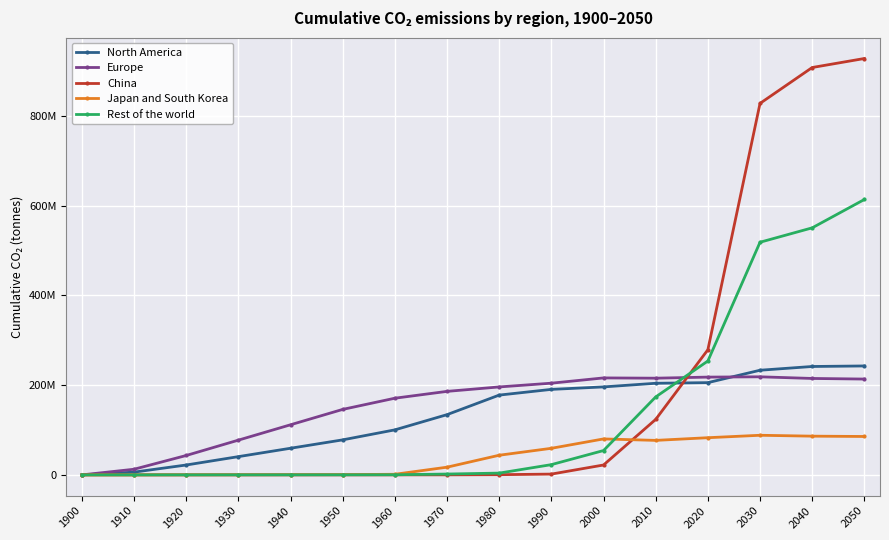

What are all the series names shown in the legend?

North America, Europe, China, Japan and South Korea, Rest of the world